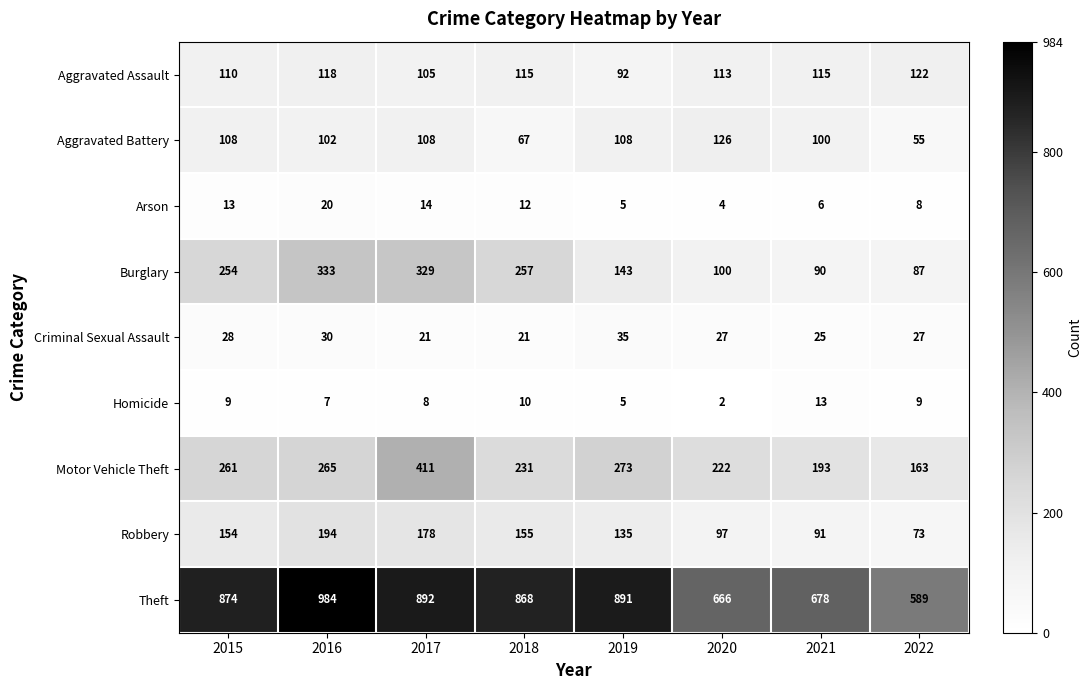

Which series has the largest total across all categories?

Theft